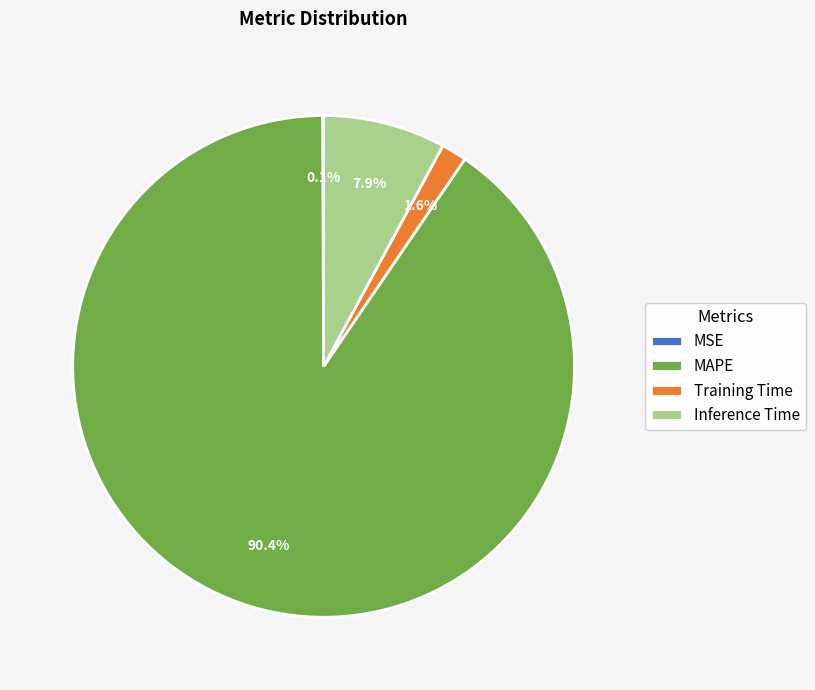

Between MAPE and Training Time, which is larger?

MAPE